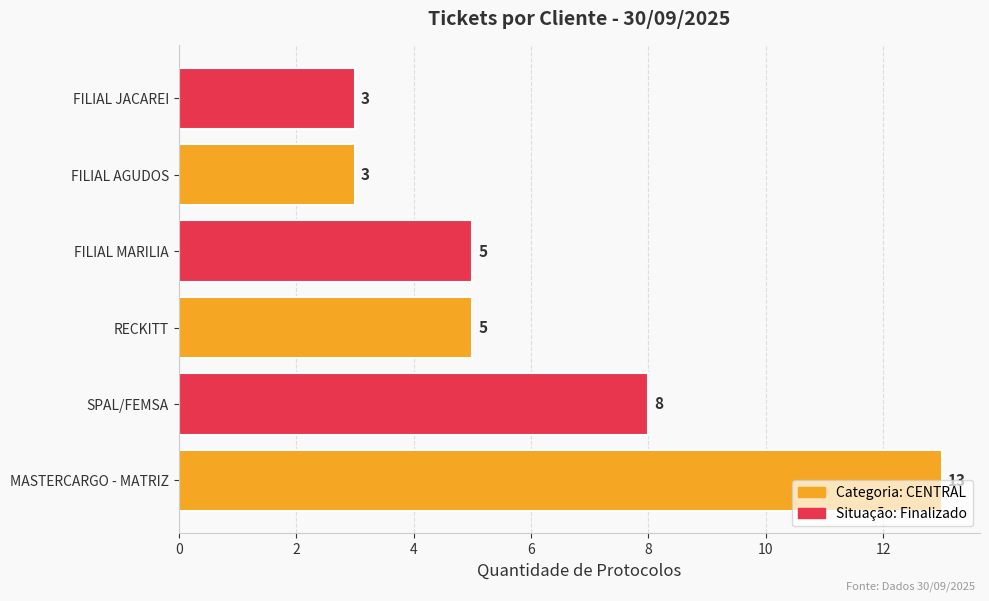

Count the values in the range 3 to 8.

5